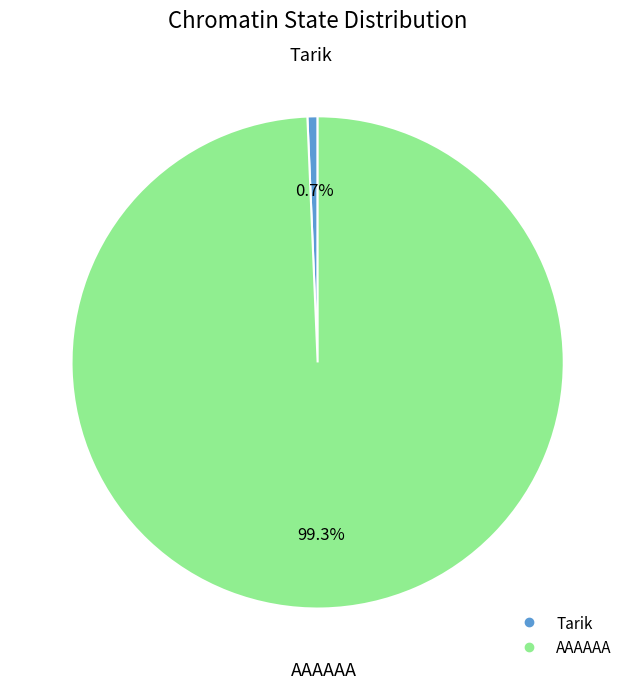

To the nearest percent, what is the difference between the Tarik and AAAAAA slice percentages?

99%